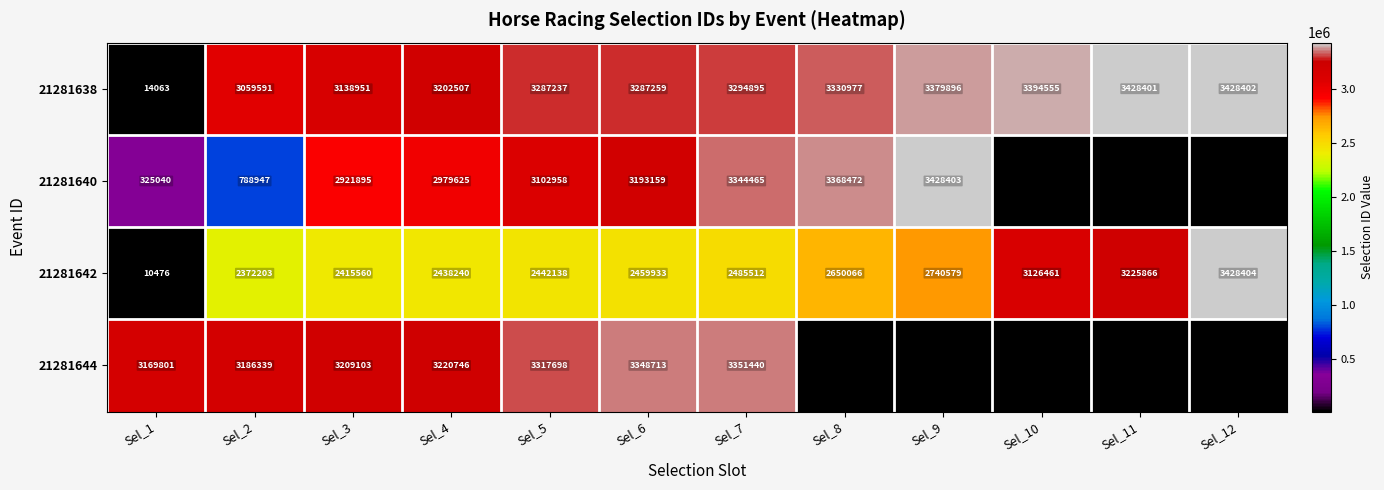

Rank the series at Sel_4 from lowest to highest value.

21281642, 21281640, 21281638, 21281644